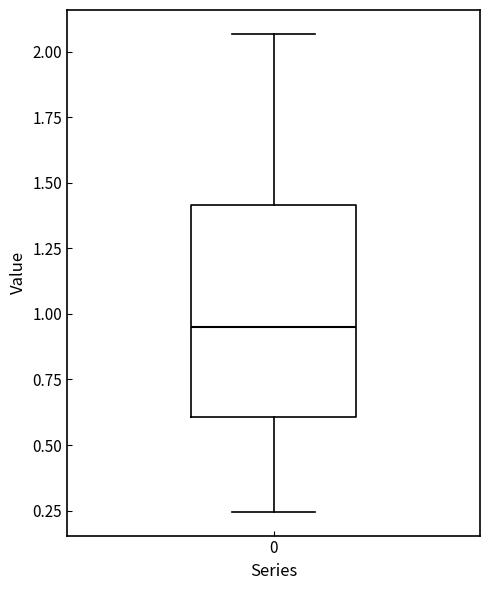

Transcribe this box plot: give where the median line is, the range the box spans, and where the two whiskers end, as read against the y-axis. The values are not printed on the chart, so give them approximately, as read against the axis.

median 0.95, box 0.60 to 1.40, whiskers 0.25 to 2.05